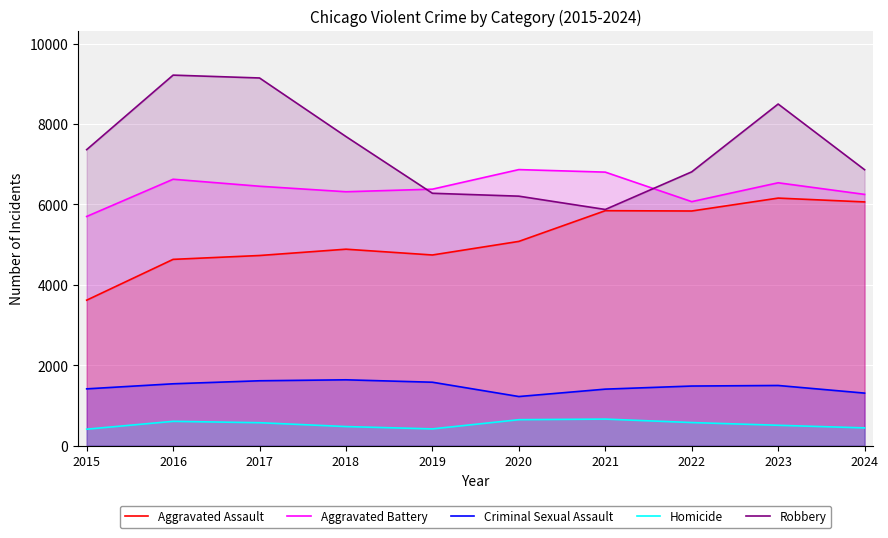

What is the maximum value for Robbery?

9218